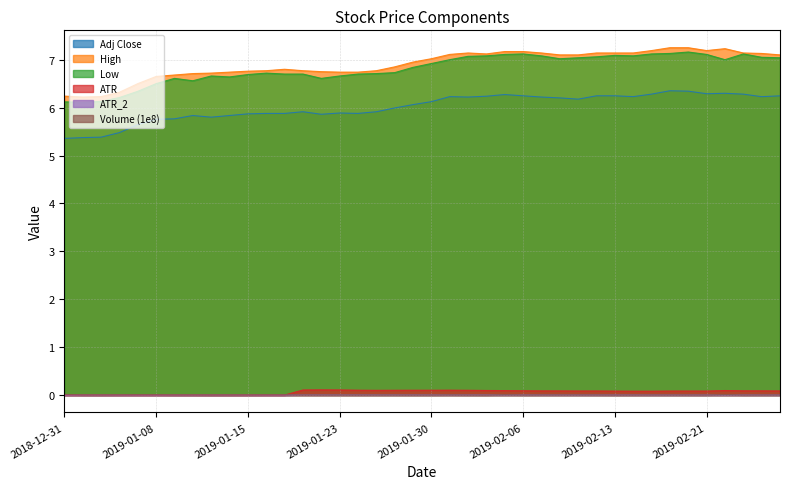

How many interior local valleys does the Adj Close series have?

8